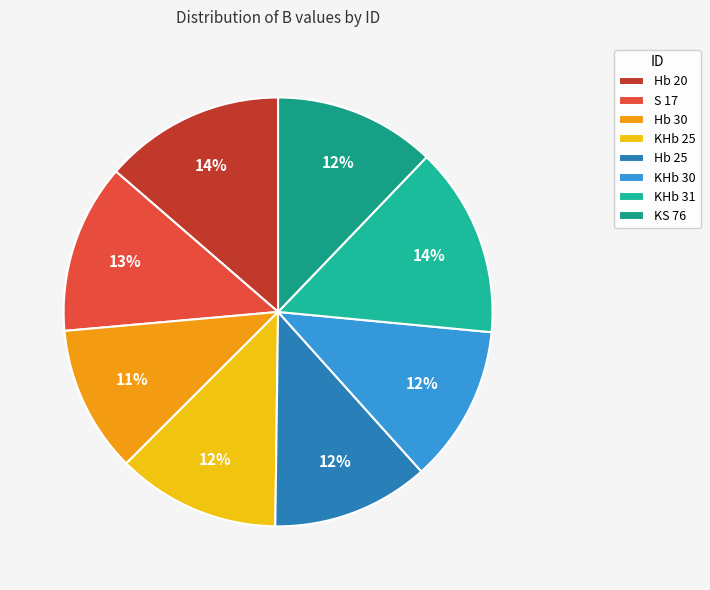

How much of the chart is everything except KS 76?

87.8%